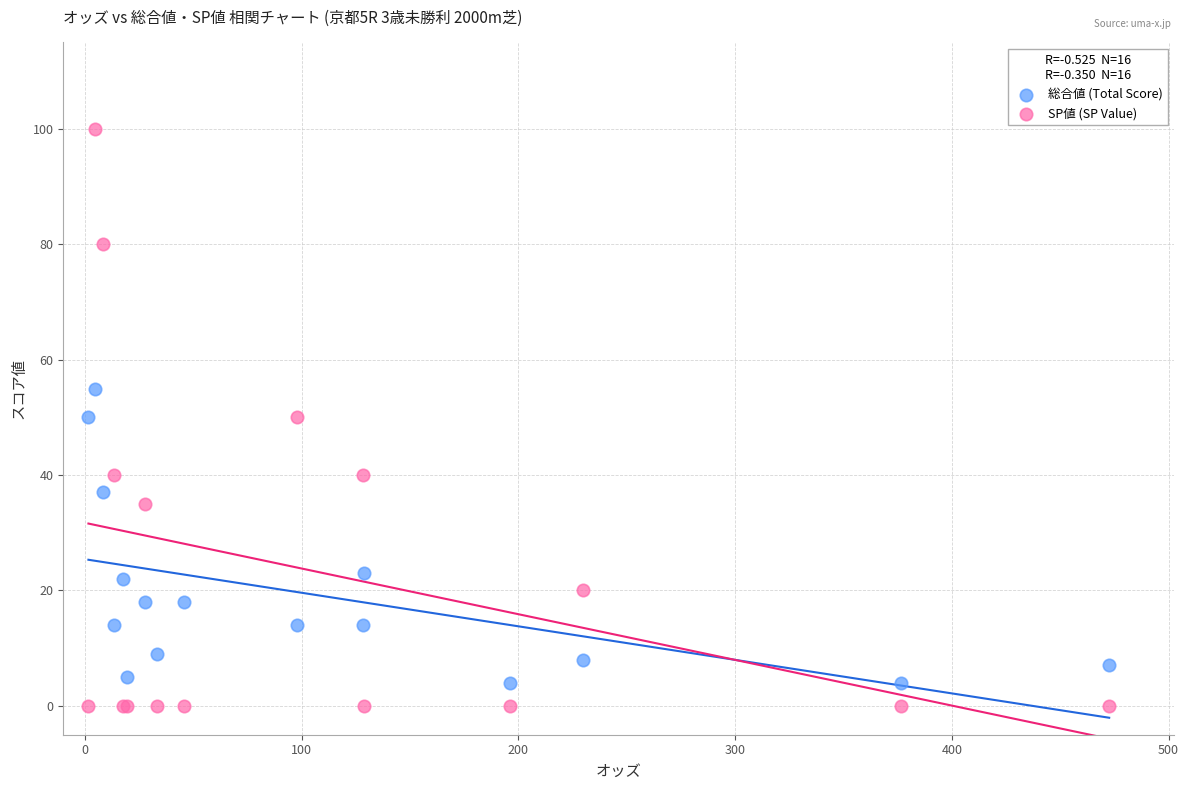

Which series has the largest Y range (max minus min)?

SP値 (SP Value)